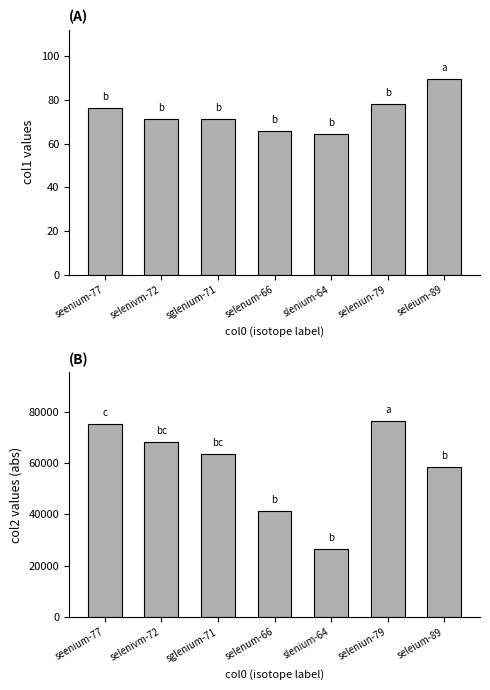

What is the average value of the col1 series?

73.9